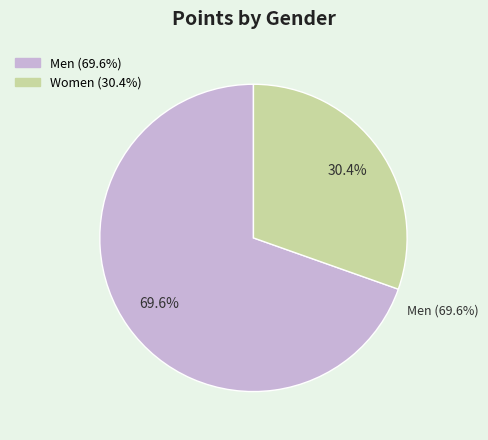

The 11 slice represents 10% of the pie. True or false?

False